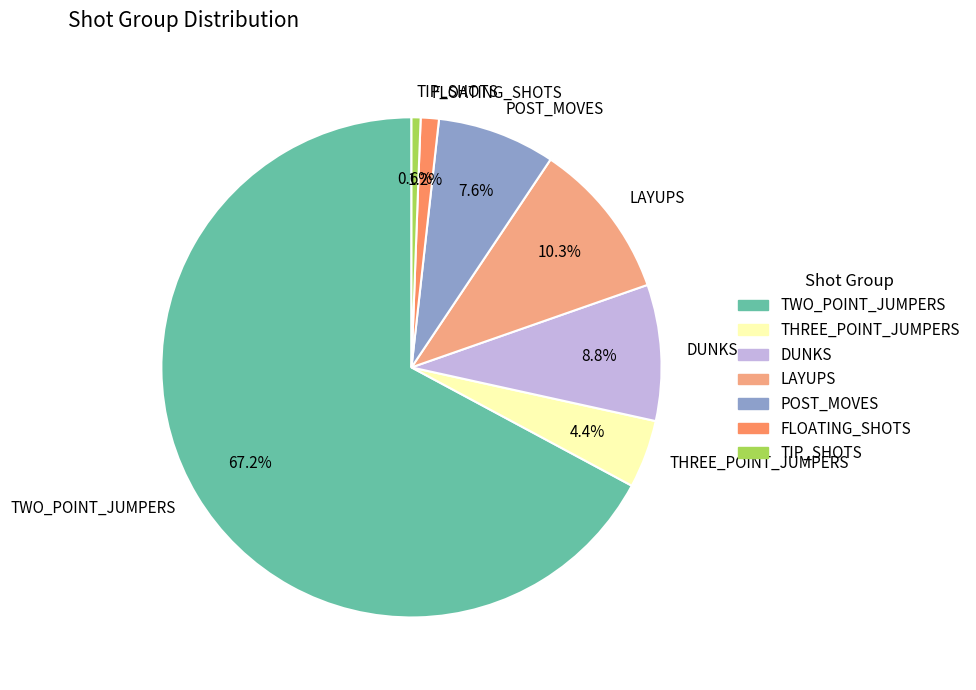

To the nearest percent, what is the average slice percentage?

14%